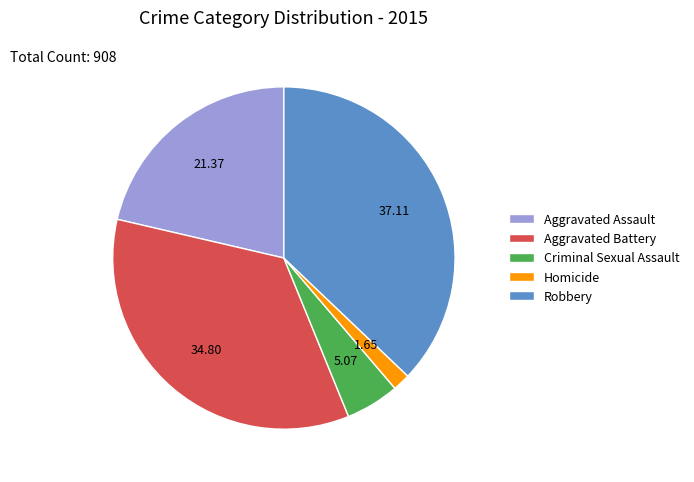

Combined, do Aggravated Battery and Homicide account for over 50%?

No